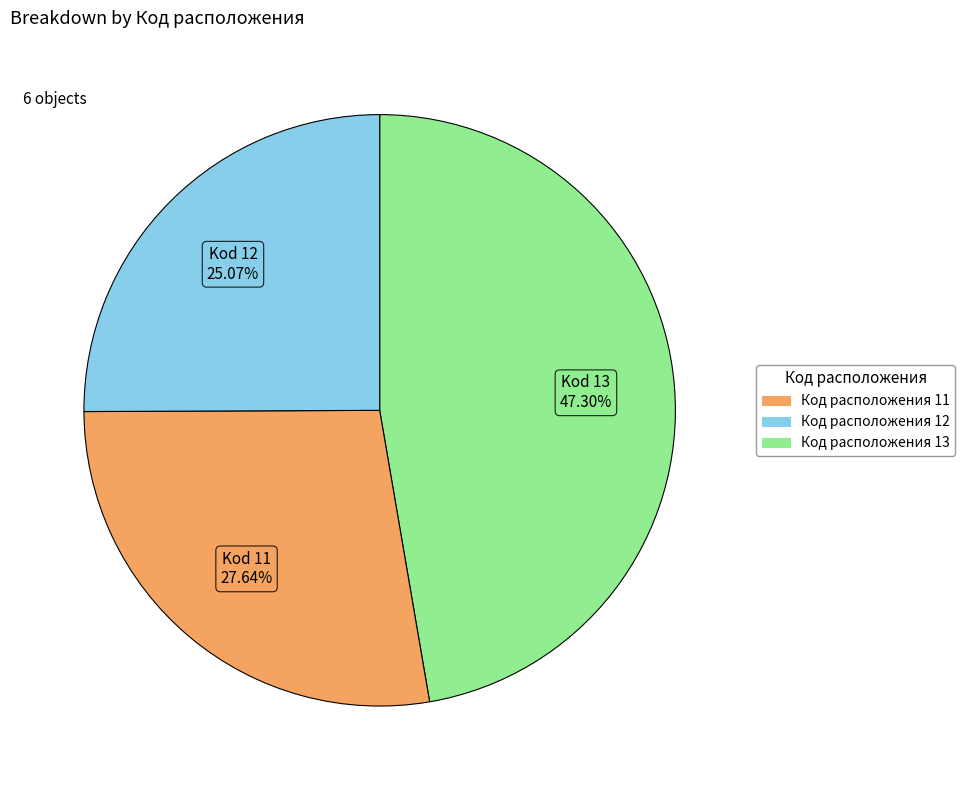

Does any single category account for the majority?

No